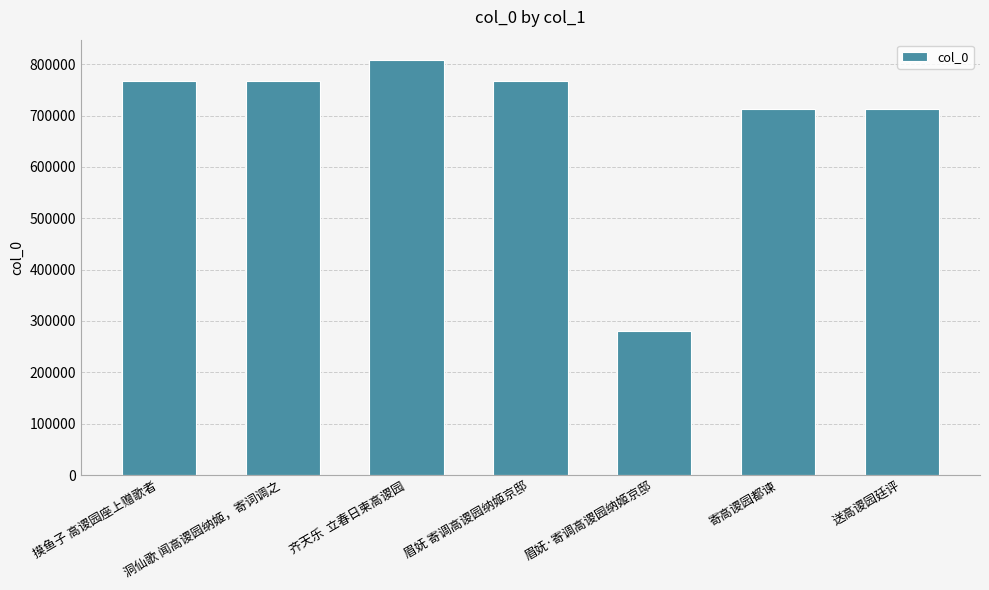

How many bars are there in total?

7